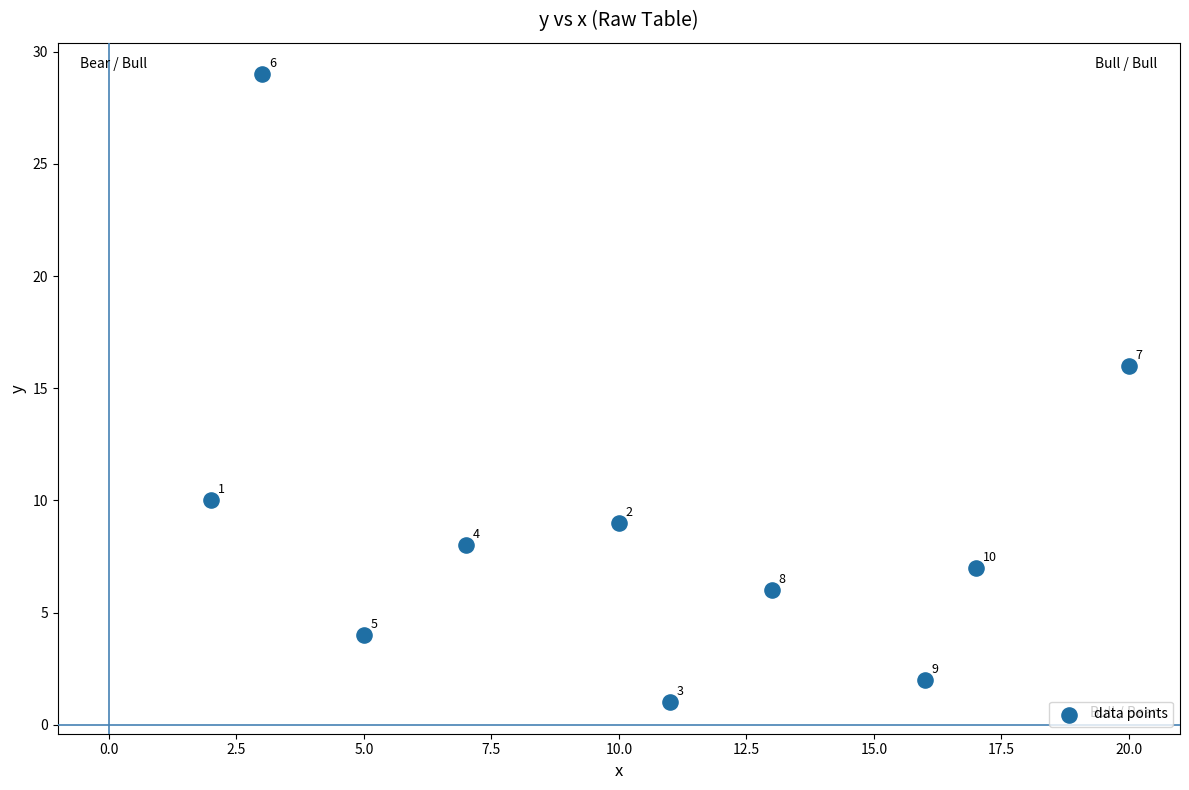

What Y value in the scatter plot is closest to 15?

16